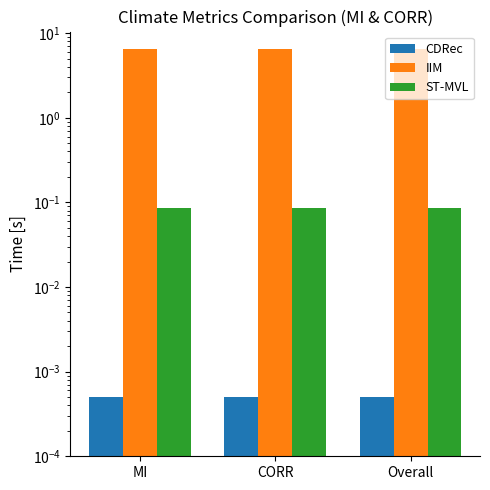

What is the value of the IIM bar at the 3rd from the left?

6.5